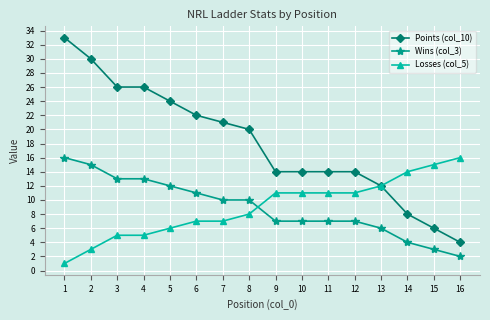

Is the value of Wins (col_3) at 3 greater than the value of Points (col_10) at 1?

No